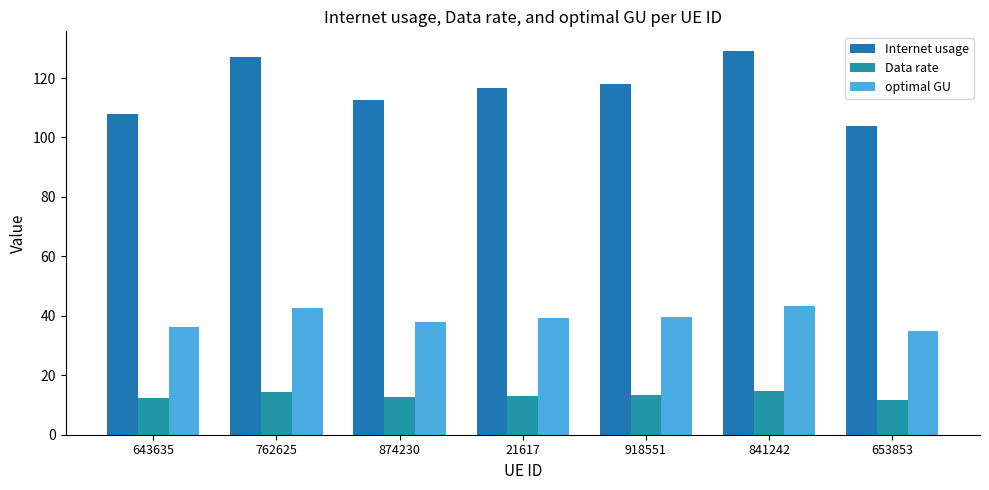

What is the greatest value displayed?

129.2